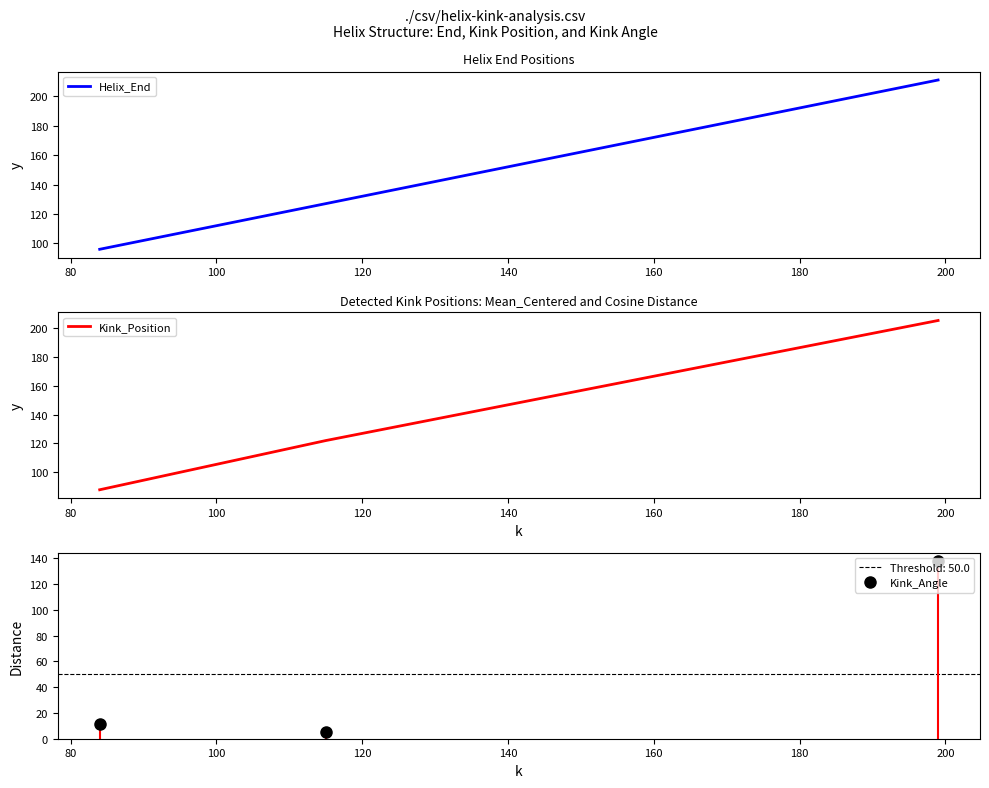

What is the sum of all Helix_End values?

434